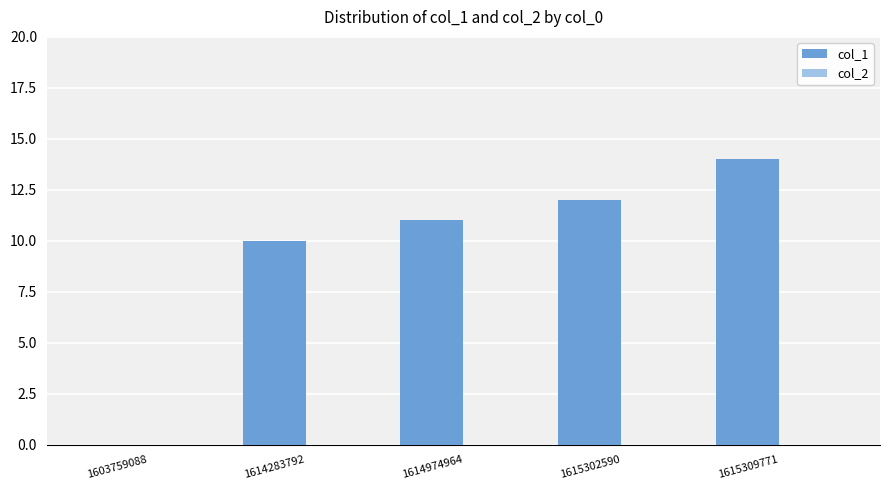

Which label corresponds to the largest value in the chart?

1615309771